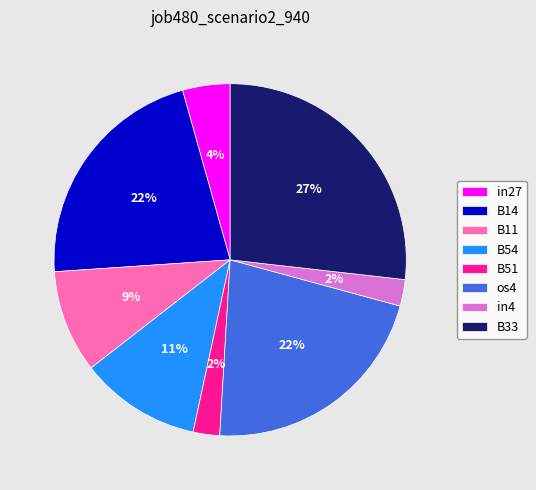

Is it true that in4 is 12% of the pie?

False